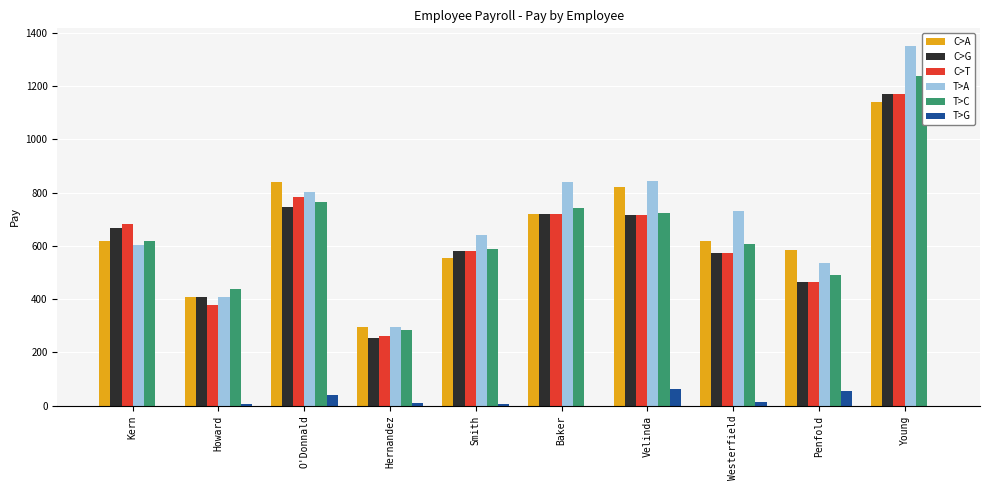

What are all the series names shown in the legend?

C>A, C>G, C>T, T>A, T>C, T>G